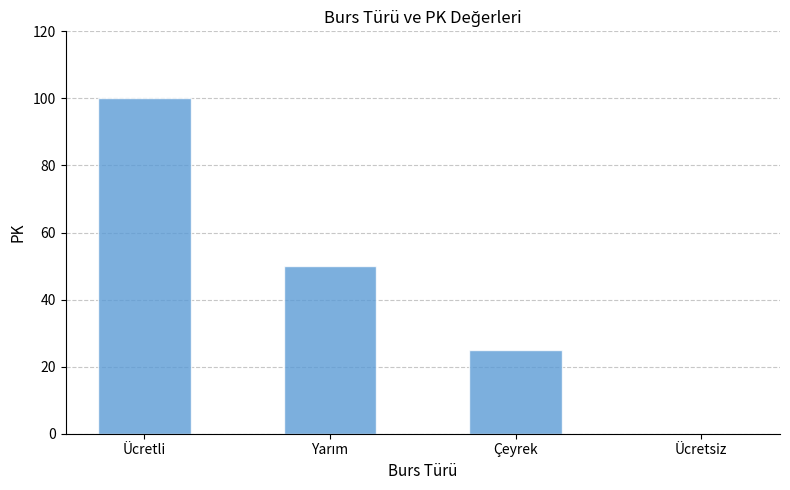

True or false: the data shows 0 at Ücretsiz.

True